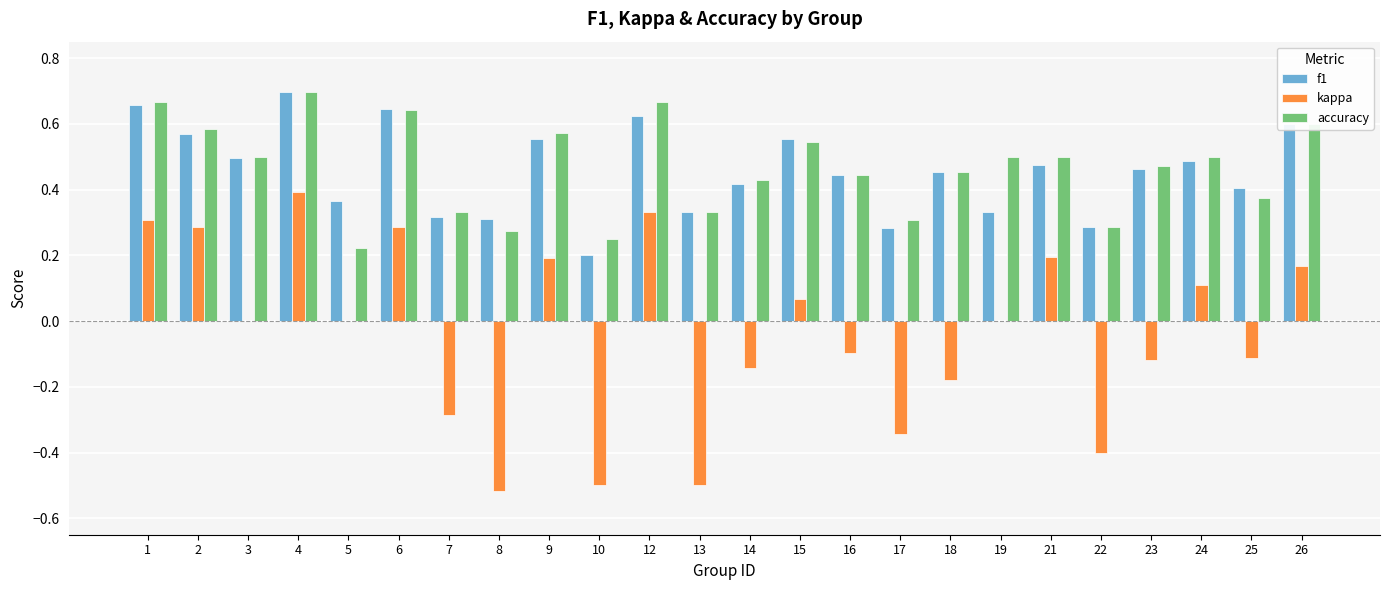

The value of kappa at 2 is 0.3. True or false?

True